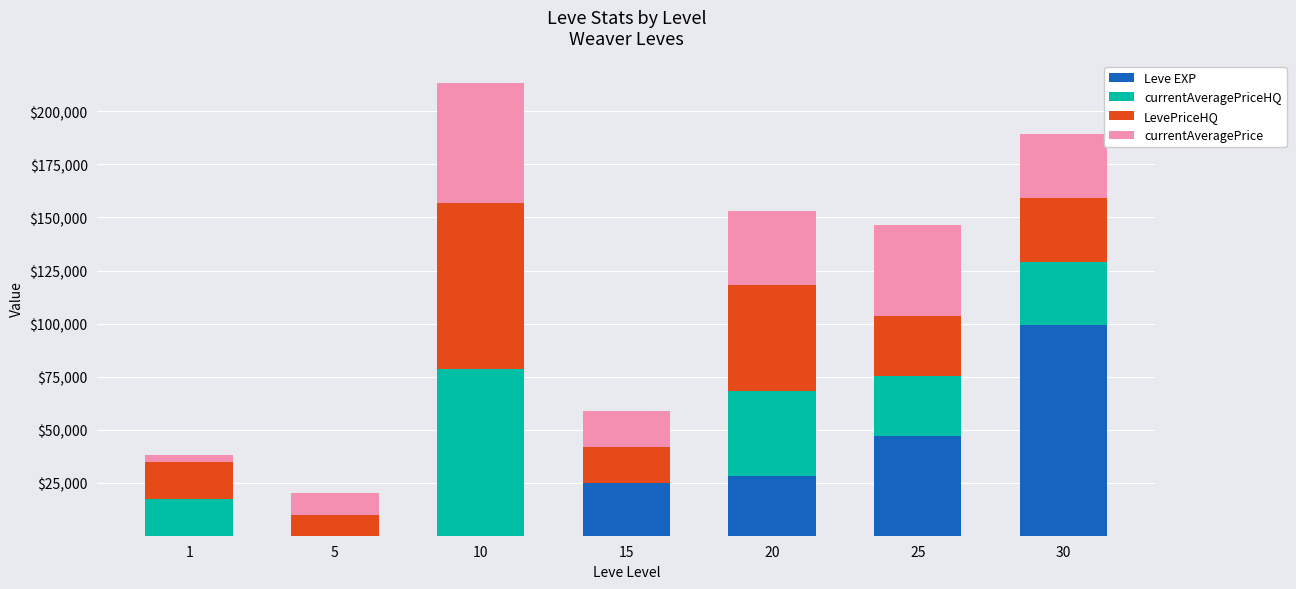

What is the sum of all Leve EXP values?

199226